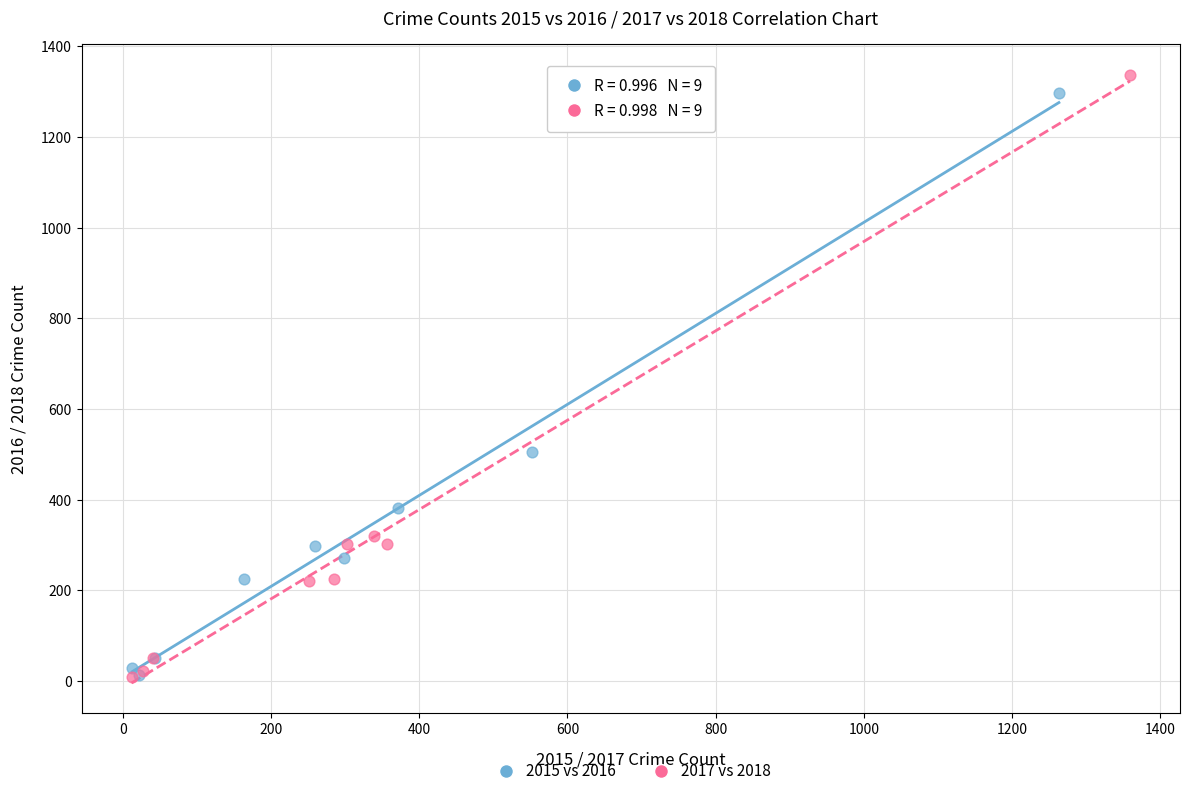

Which series contains the highest Y value?

2017 vs 2018